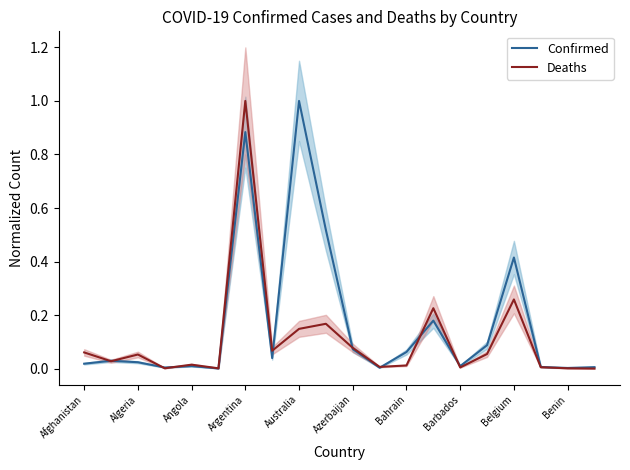

After their last crossing, which series has the higher values: Deaths or Confirmed?

Confirmed